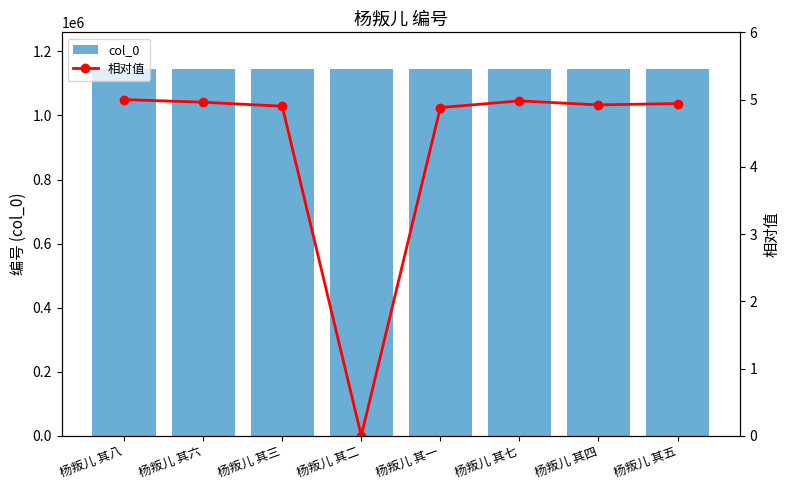

Reading left to right, transcribe all the data shown in this chart.

col_0: 杨叛儿 其八=1145016.0	杨叛儿 其六=1145014.0	杨叛儿 其三=1145011.0	杨叛儿 其二=1144763.0	杨叛儿 其一=1145010.0	杨叛儿 其七=1145015.0	杨叛儿 其四=1145012.0	杨叛儿 其五=1145013.0
相对值: 杨叛儿 其八=5.0	杨叛儿 其六=5.0	杨叛儿 其三=4.9	杨叛儿 其二=0.0	杨叛儿 其一=4.9	杨叛儿 其七=5.0	杨叛儿 其四=4.9	杨叛儿 其五=4.9